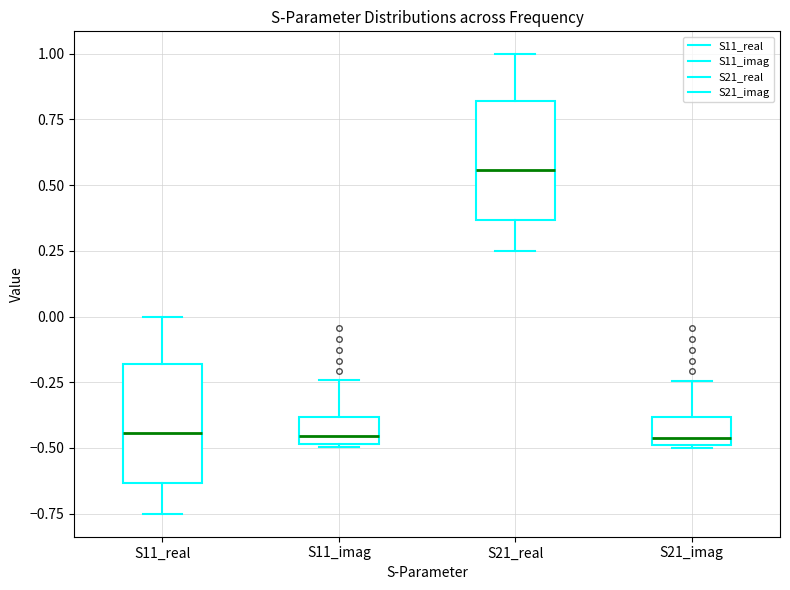

Reading left to right, transcribe this box plot: for each box, give where its median line is, the range the box spans, and where its two whiskers end, as read against the y-axis. The values are not printed on the chart, so give them approximately, as read against the axis.

S11_real: median -0.45, box -0.65 to -0.20, whiskers -0.75 to 0.00
S11_imag: median -0.45, box -0.50 to -0.40, whiskers -0.50 to -0.25
S21_real: median 0.55, box 0.35 to 0.80, whiskers 0.25 to 1.00
S21_imag: median -0.45, box -0.50 to -0.40, whiskers -0.50 to -0.25